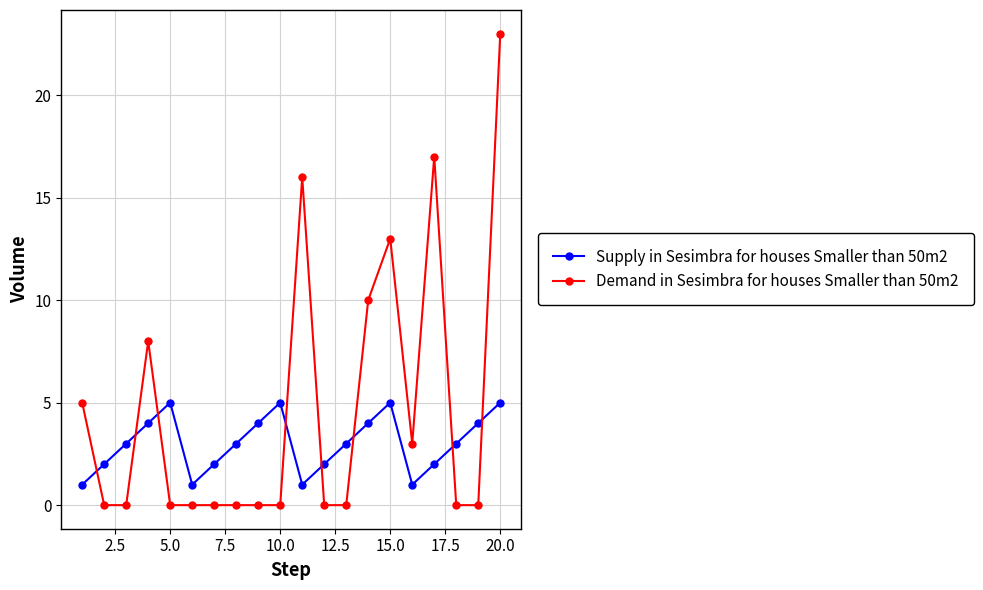

What is the maximum value shown in the chart?

23